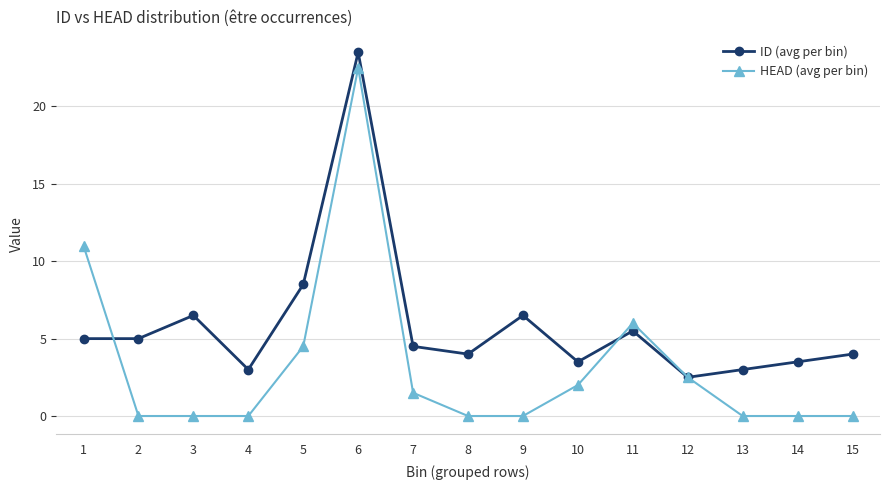

Where is the first local maximum for ID (avg per bin)?

3